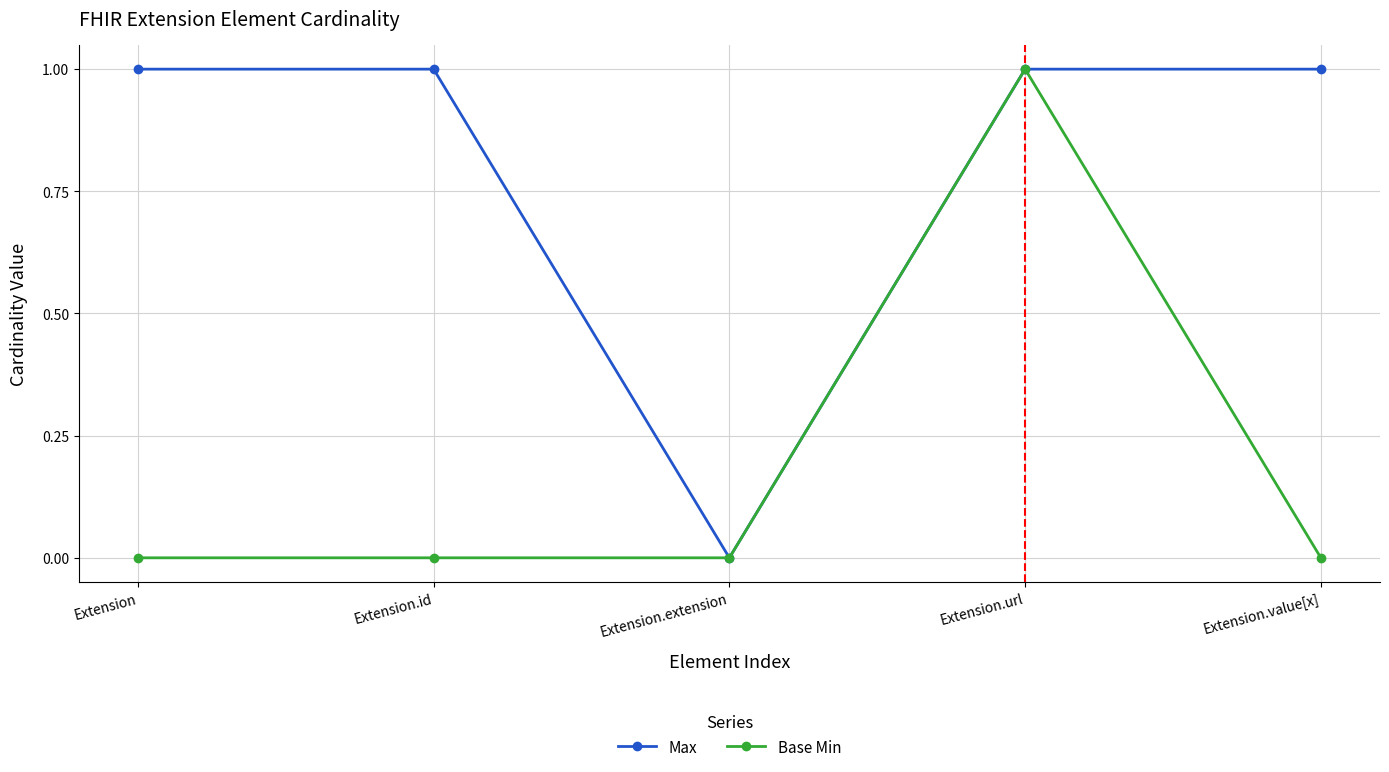

True or false: Base Min has a value of 1 at Extension.url.

True